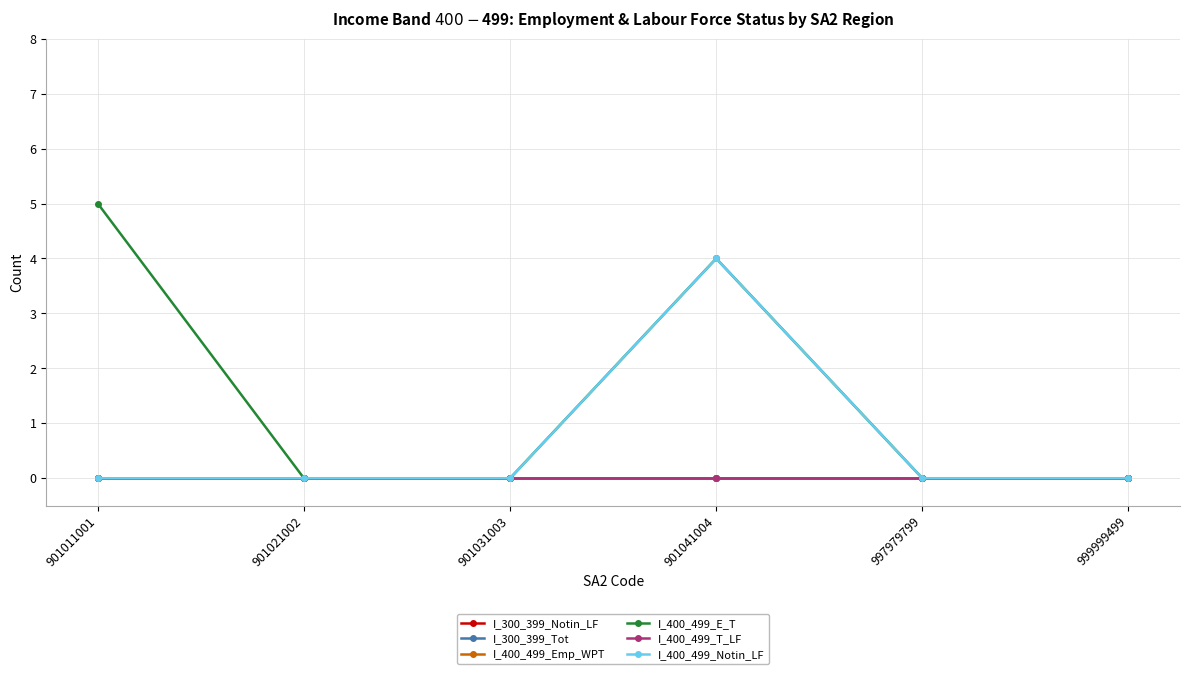

True or false: I_300_399_Tot has a value of 0 at 901021002.

True